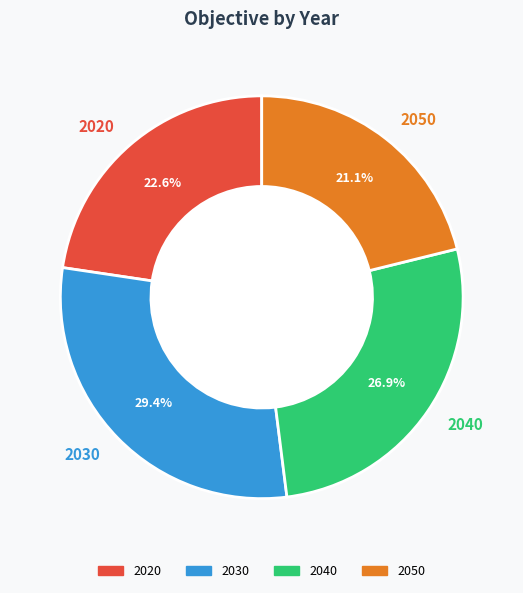

To the nearest percent, what is the combined percentage of 2050 and 2040?

48%